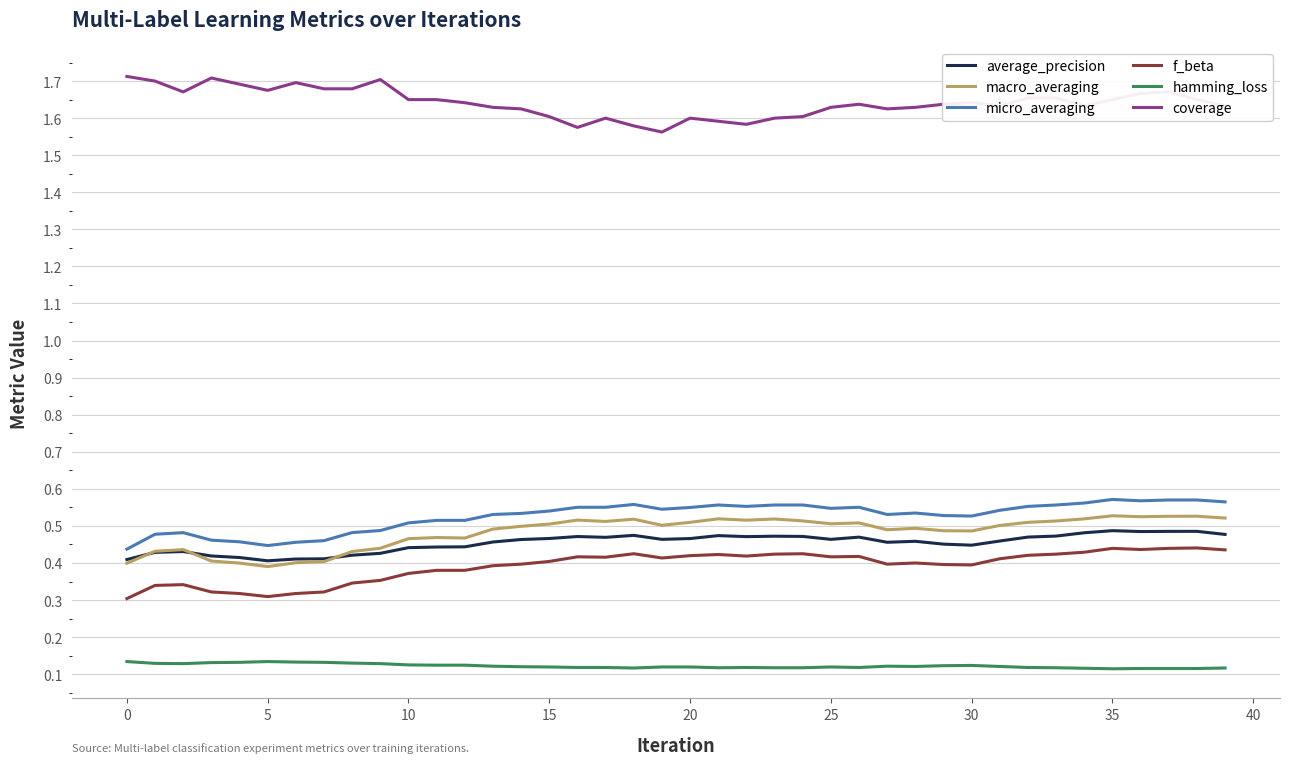

Which series has the largest total across all categories?

coverage